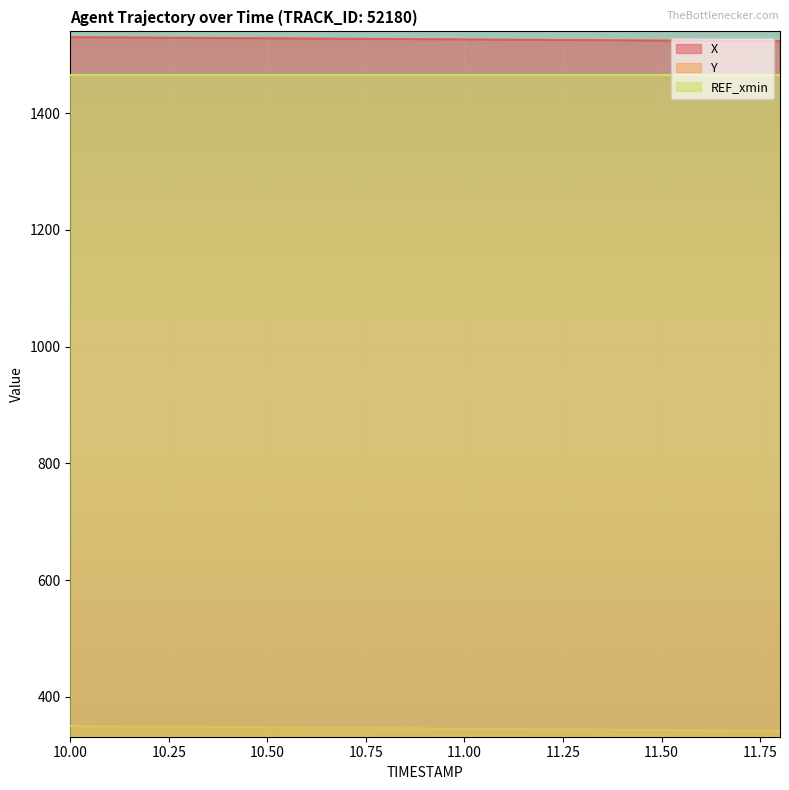

At how many categories does at least one series exceed 1316?

19